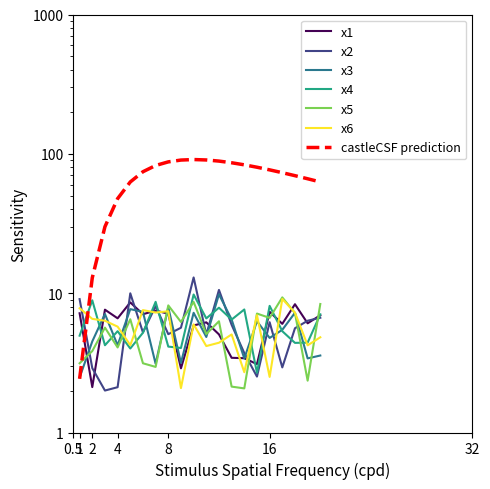

At how many categories does at least one series exceed 7?

15